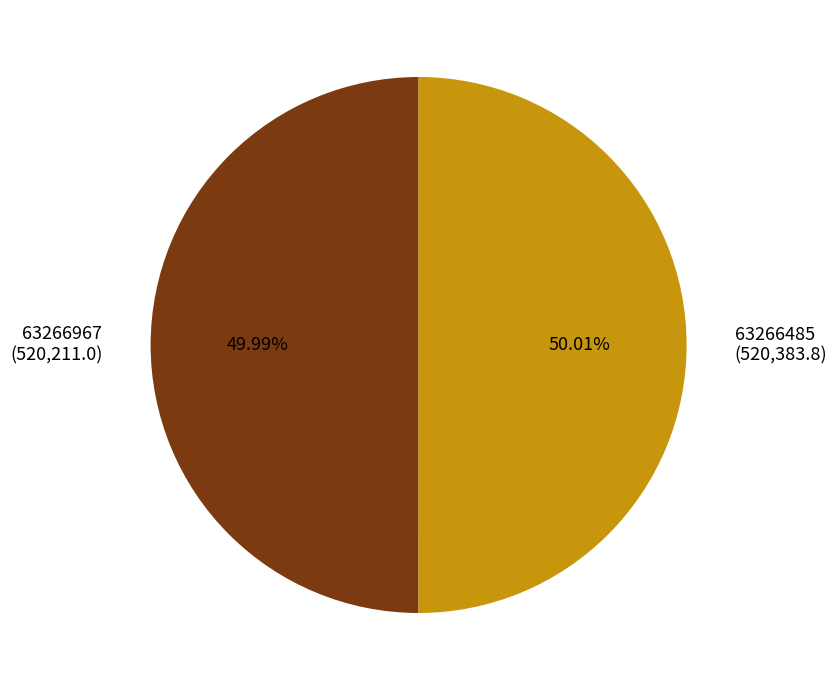

Approximately how many times larger is the value at 63266967 compared to 63266485?

1.0